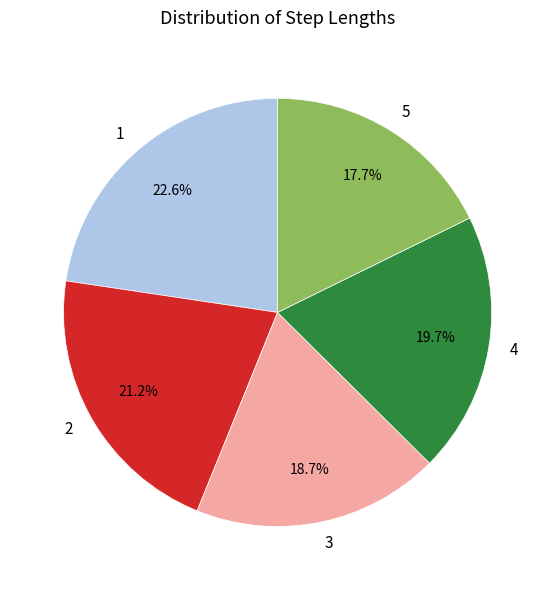

Which category has the smallest portion of the pie?

5